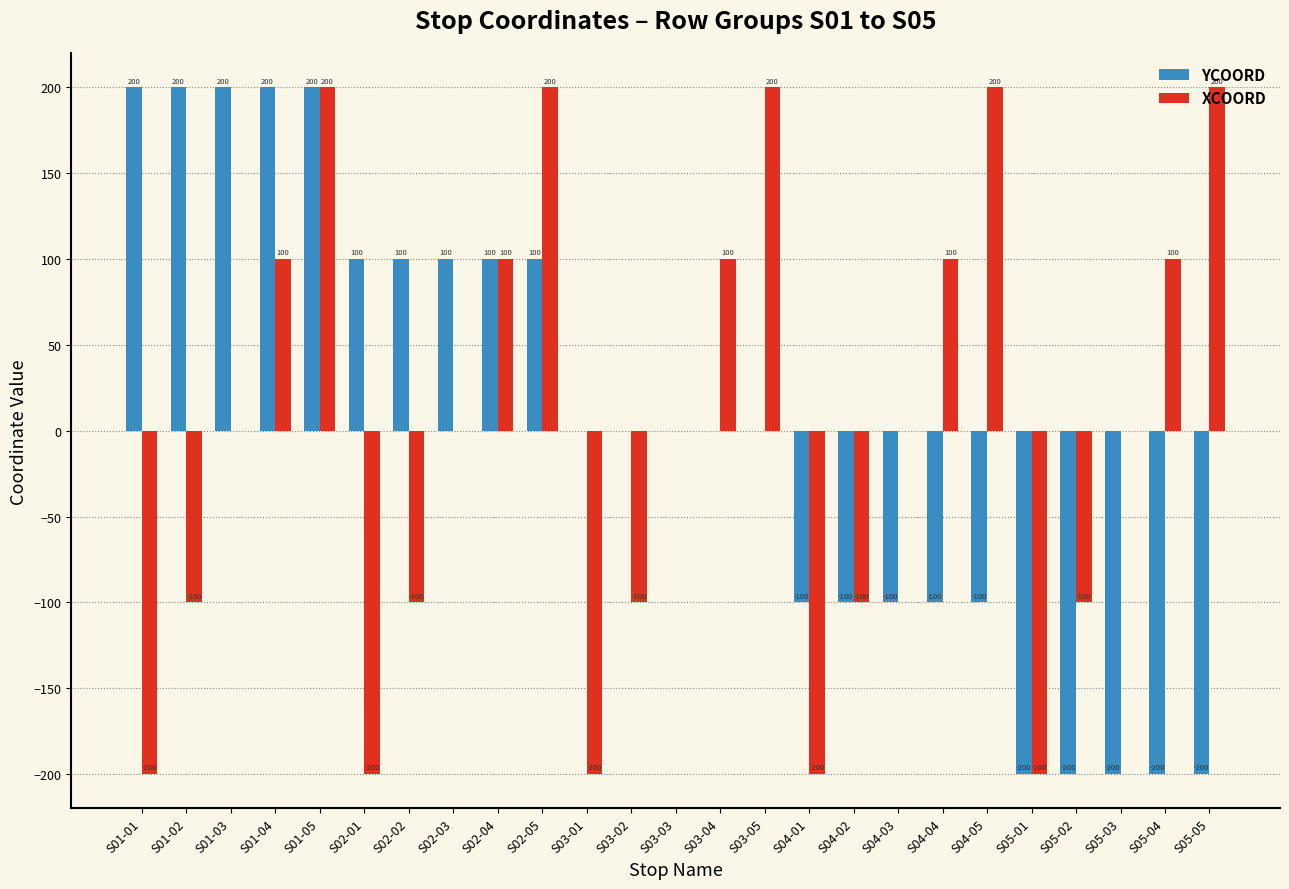

Reading right to left, extract all data points from this chart.

YCOORD: -200	-200	-200	-200	-200	-100	-100	-100	-100	-100	0	0	0	0	0	100	100	100	100	100	200	200	200	200	200
XCOORD: 200	100	0	-100	-200	200	100	0	-100	-200	200	100	0	-100	-200	200	100	0	-100	-200	200	100	0	-100	-200